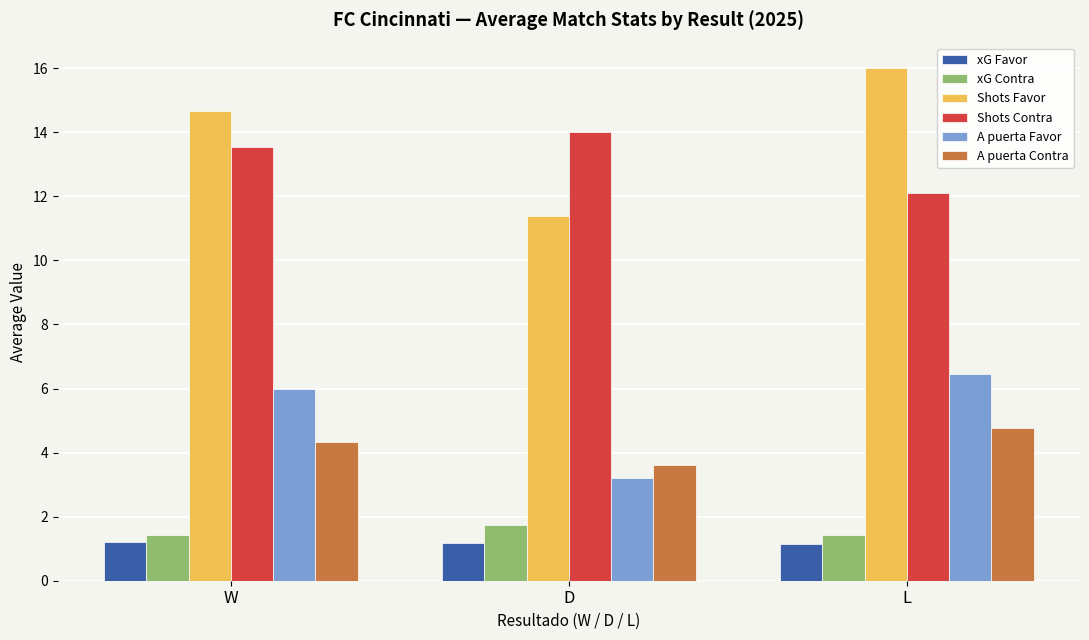

Reading right to left, list all the values displayed in this chart.

xG Favor: 1.2	1.2	1.2
xG Contra: 1.4	1.7	1.4
Shots Favor: 16.0	11.4	14.7
Shots Contra: 12.1	14.0	13.6
A puerta Favor: 6.4	3.2	6.0
A puerta Contra: 4.8	3.6	4.3